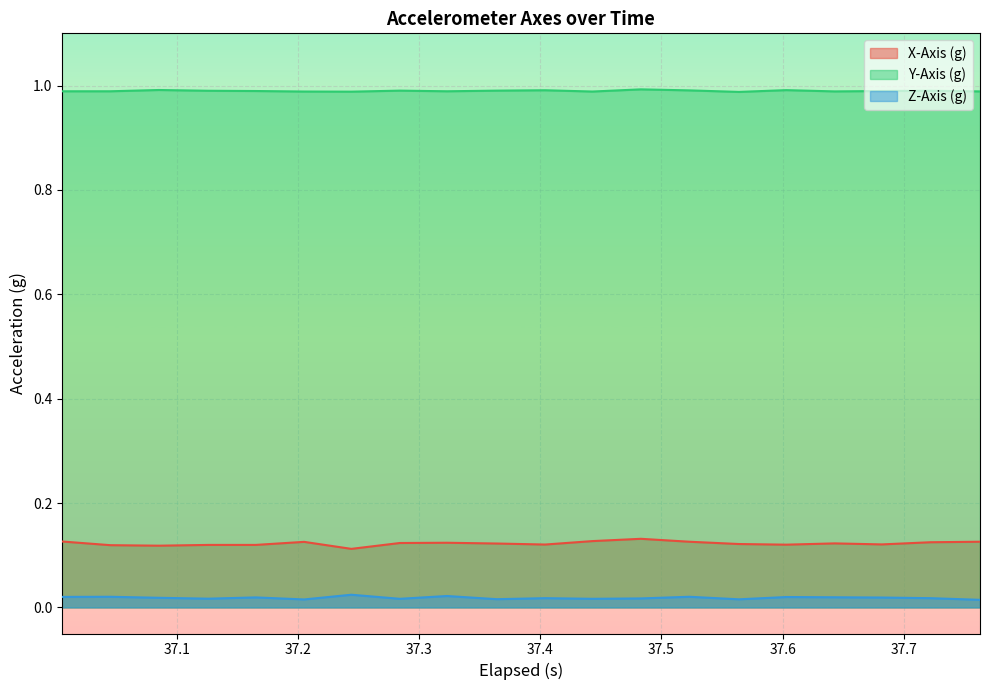

List the series in order of their peak value, lowest first.

Z-Axis (g), X-Axis (g), Y-Axis (g)